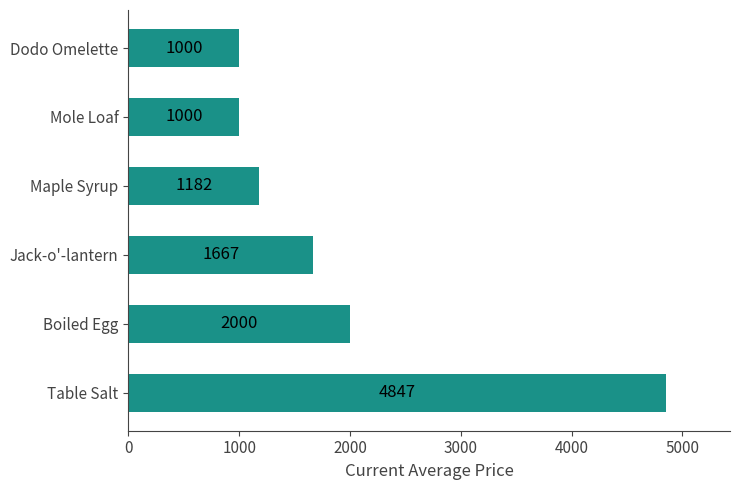

Does the chart contain stacked bars?

No